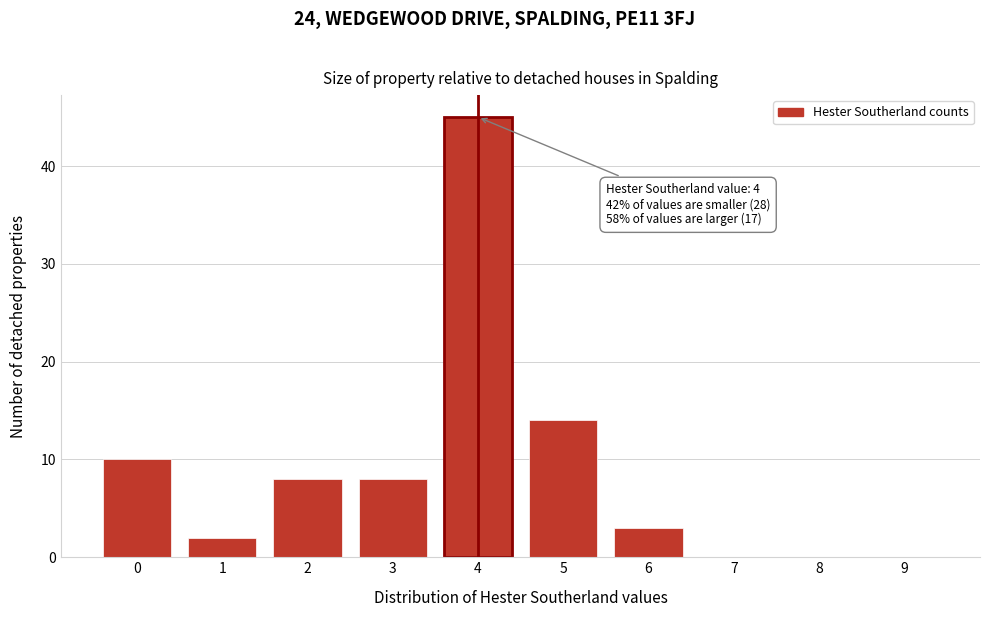

Reading left to right, transcribe all the data shown in this chart.

0=10	1=2	2=8	3=8	4=45	5=14	6=3	7=0	8=0	9=0